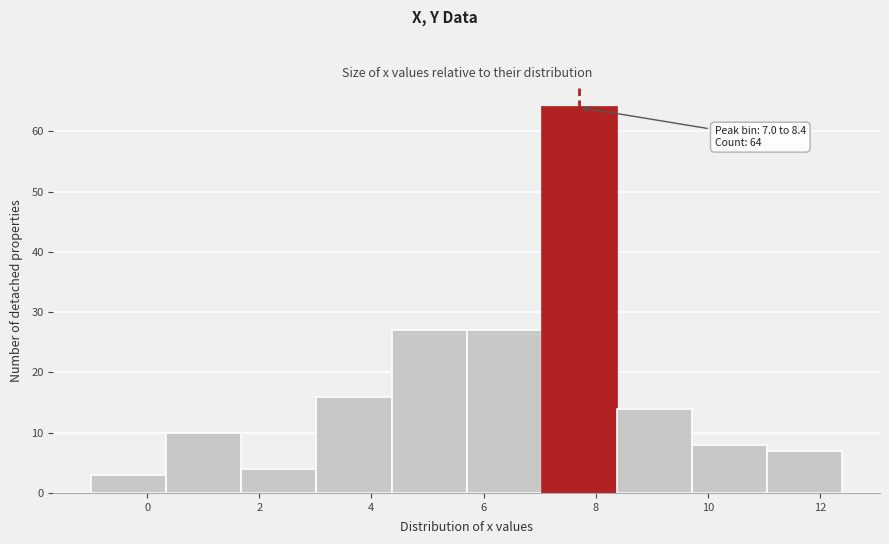

Over which range of the x-axis is the bar tallest?

7.04 to 8.38